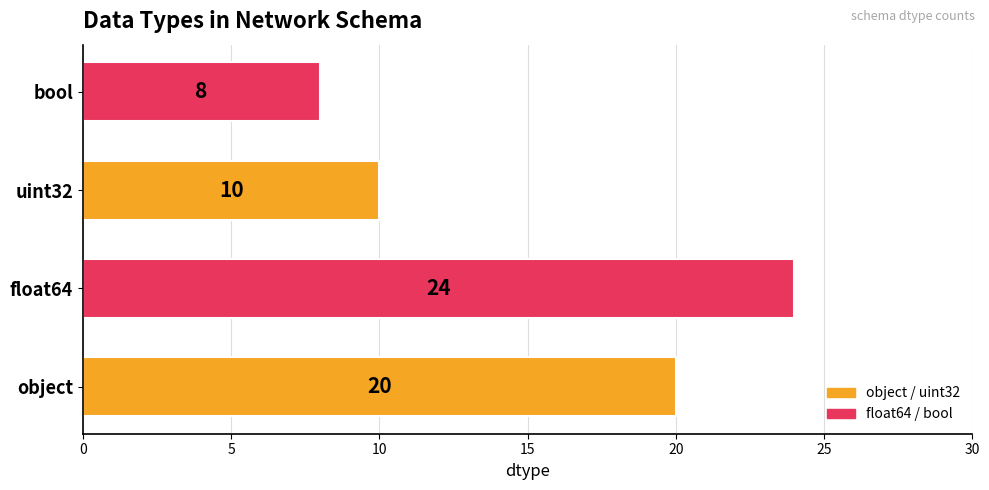

Count the values in the range 10 to 24.

3